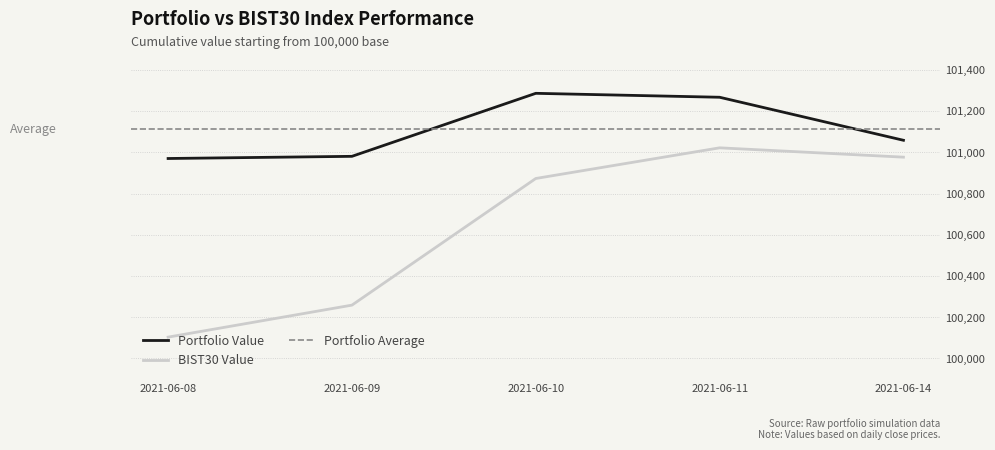

List the series in order of their overall mean, highest first.

Portfolio Value, BIST30 Value